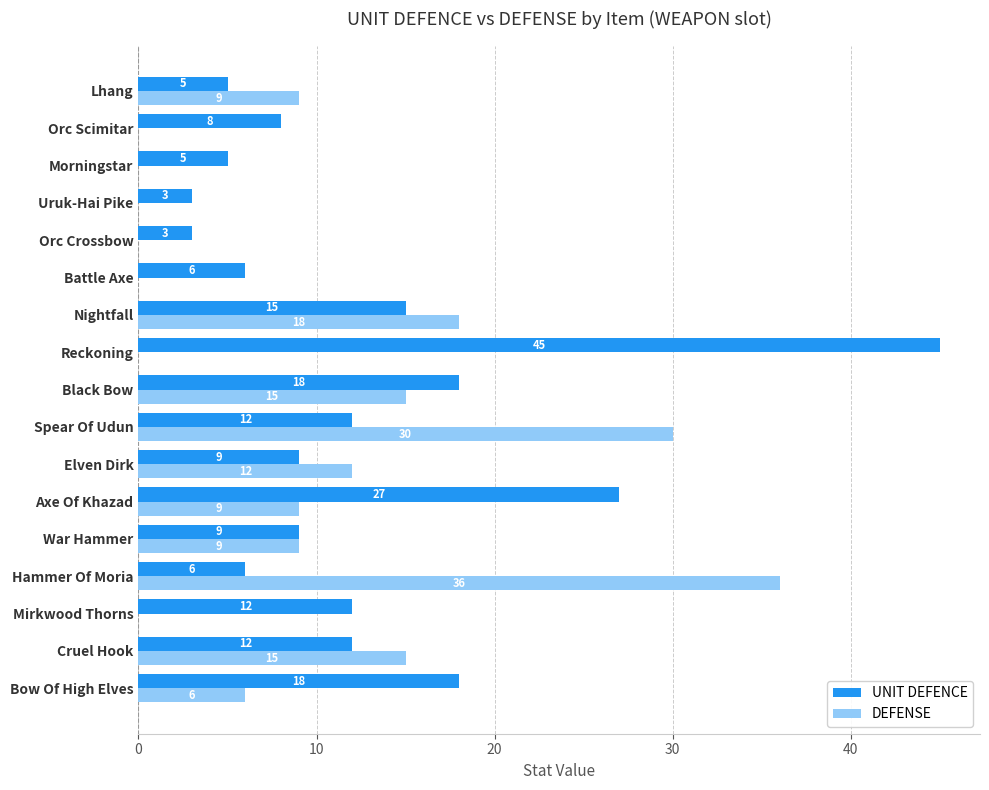

Which category has the highest value in the UNIT DEFENCE series?

Reckoning